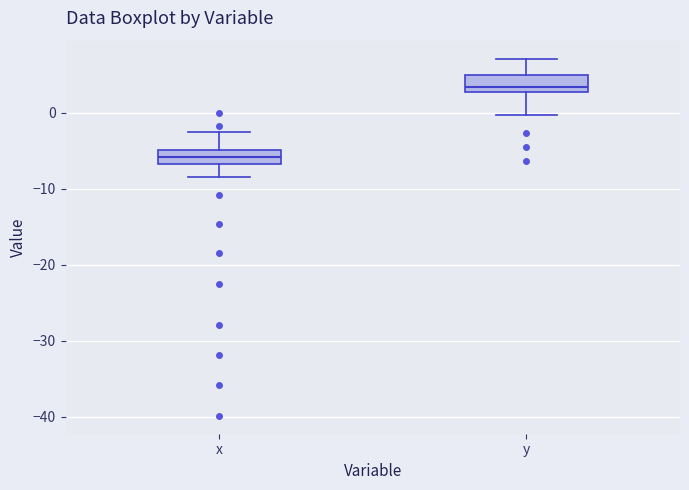

Reading left to right, read every box against the y-axis: the position of its median line, the range the box covers, and the ends of its whiskers. The values are not printed on the chart, so give them approximately, as read against the axis.

x: median -6, box -7 to -5, whiskers -8 to -3
y: median 3 (just above the box's lower edge), box 3 to 5, whiskers 0 to 7